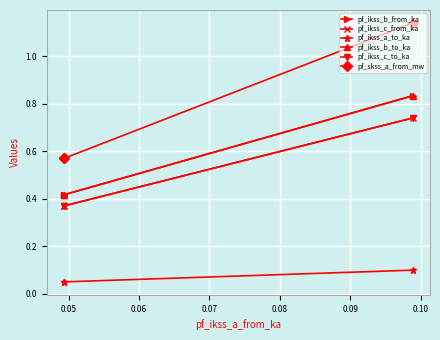

Which series has the largest total across all categories?

pf_skss_a_from_mw